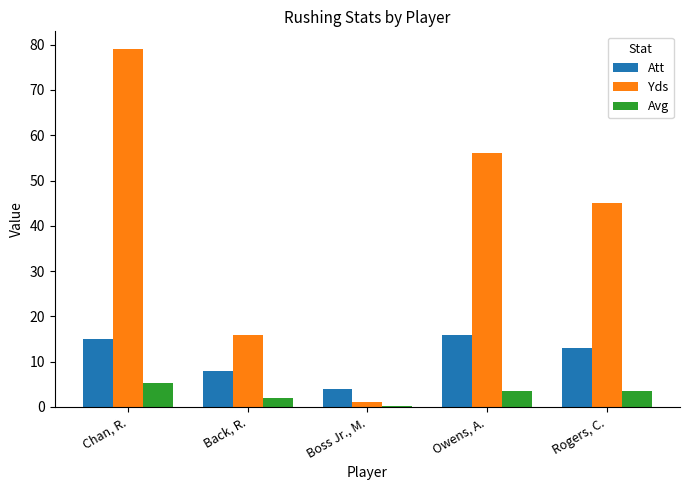

The value of Avg at Owens, A. is 3.5. True or false?

True